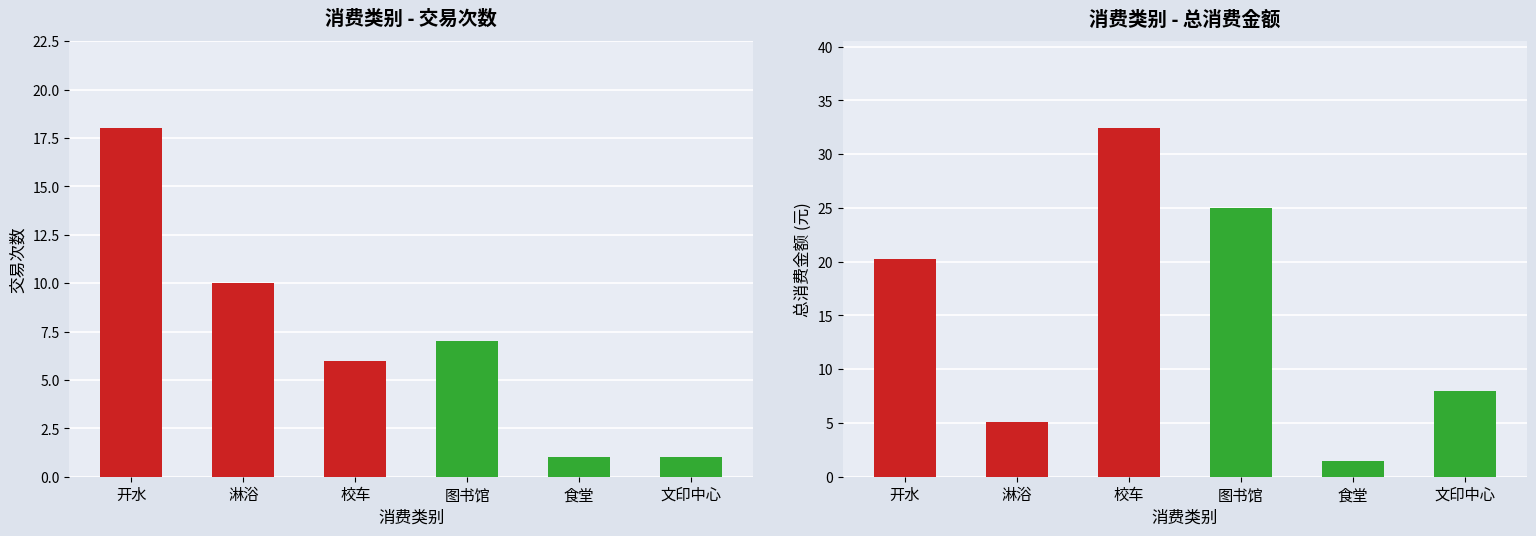

At which label does 交易次数 first exceed 7?

开水